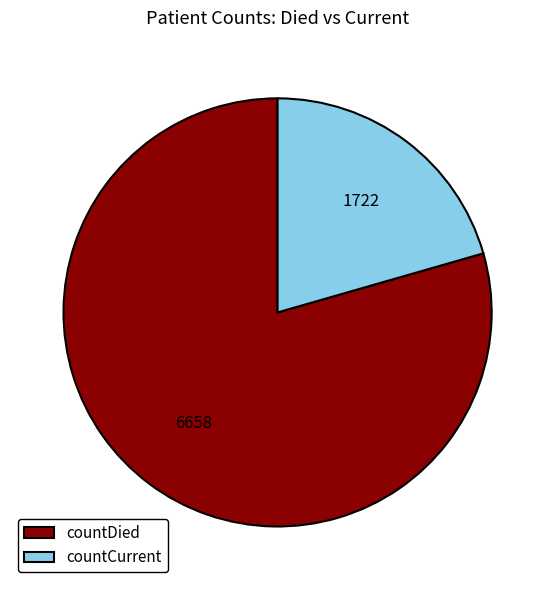

What is the ratio of the value at countCurrent to the value at countDied?

0.3